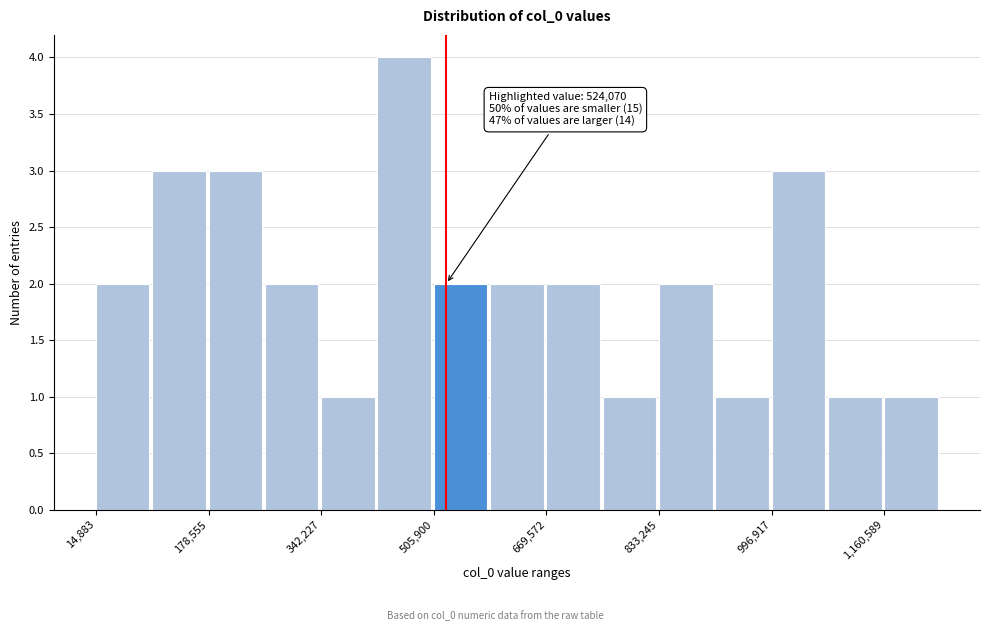

Which range on the x-axis has the tallest bar?

420000 to 500000